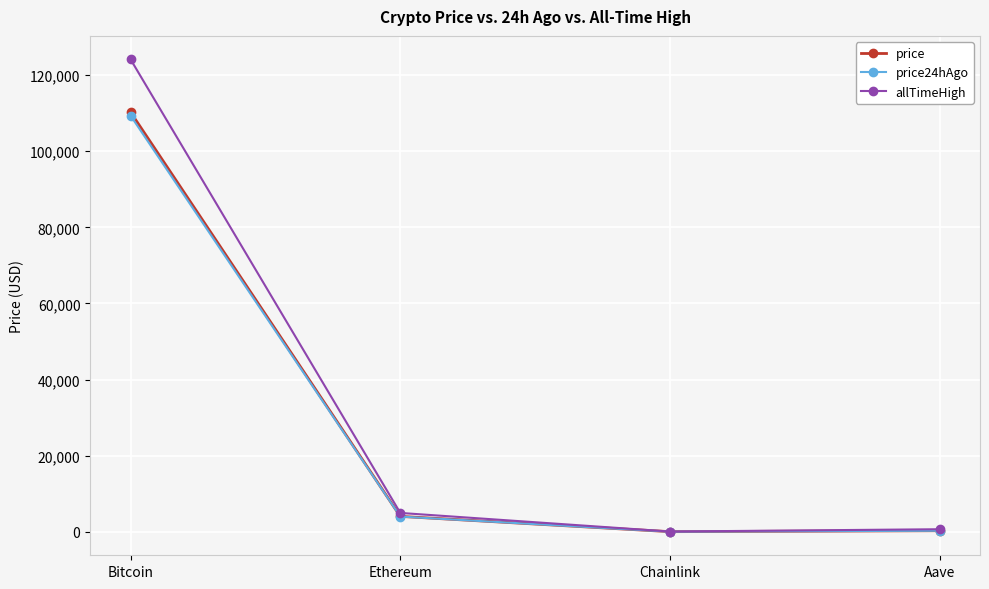

Which series has the largest range (max minus min)?

allTimeHigh